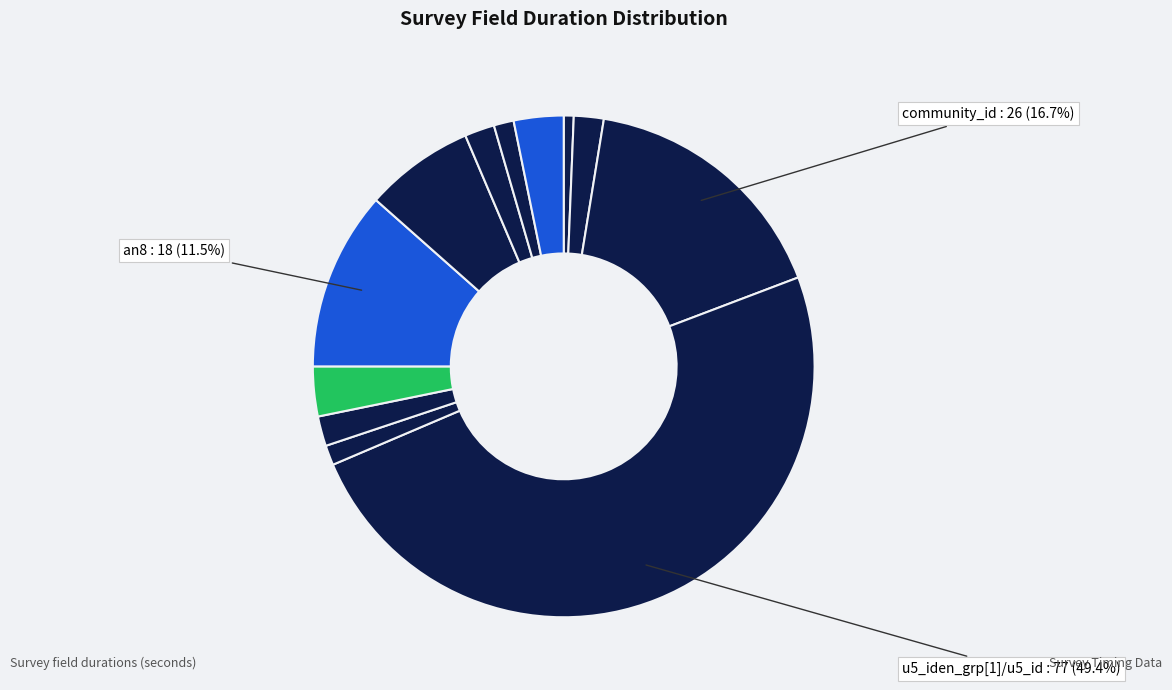

How many slices are in this pie chart?

12